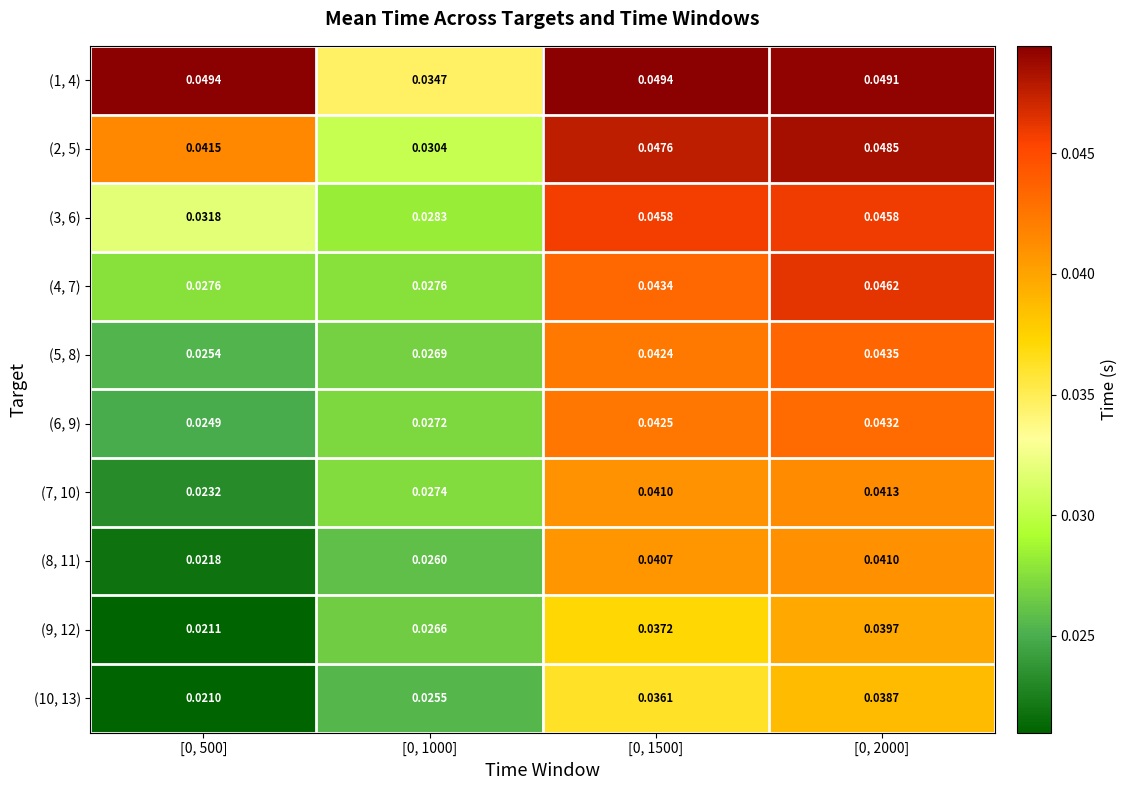

Count the number of data series in this chart.

10